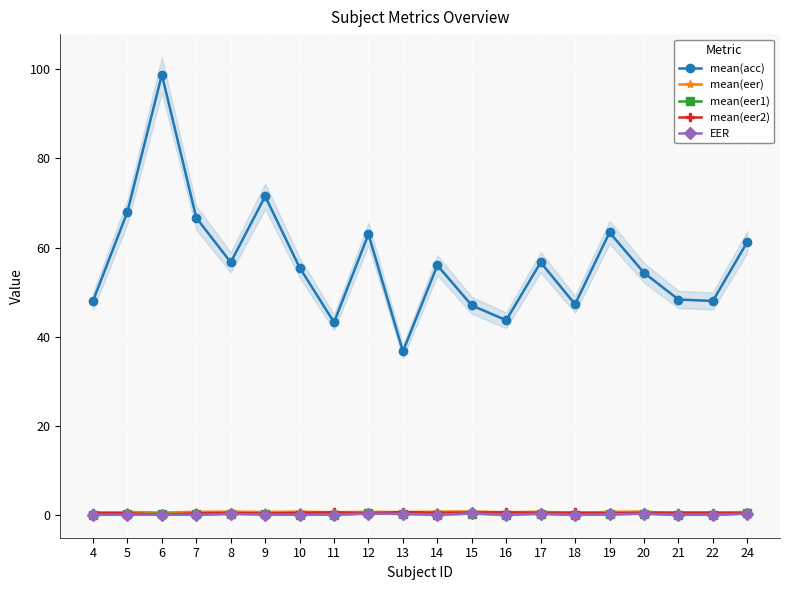

The mean(eer1) series shows 0.1 at 10. True or false?

False